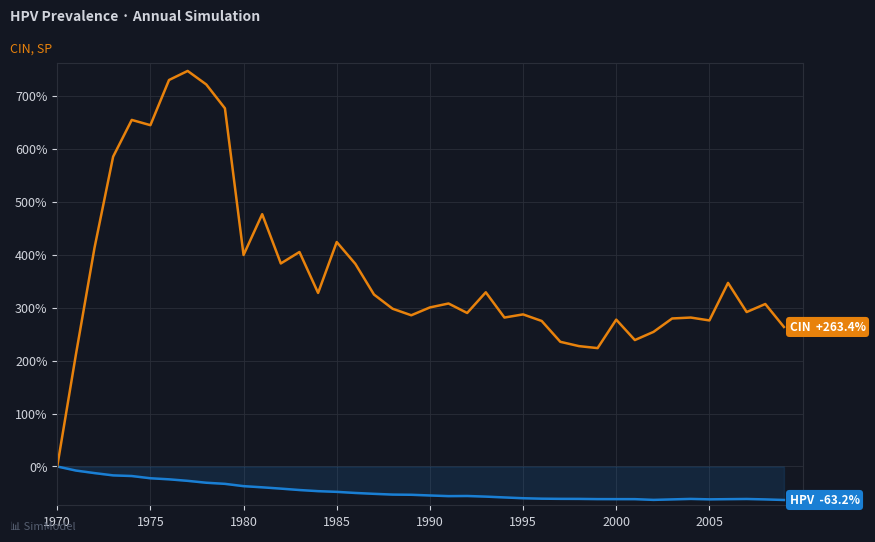

What is the smallest value displayed?

-63.2